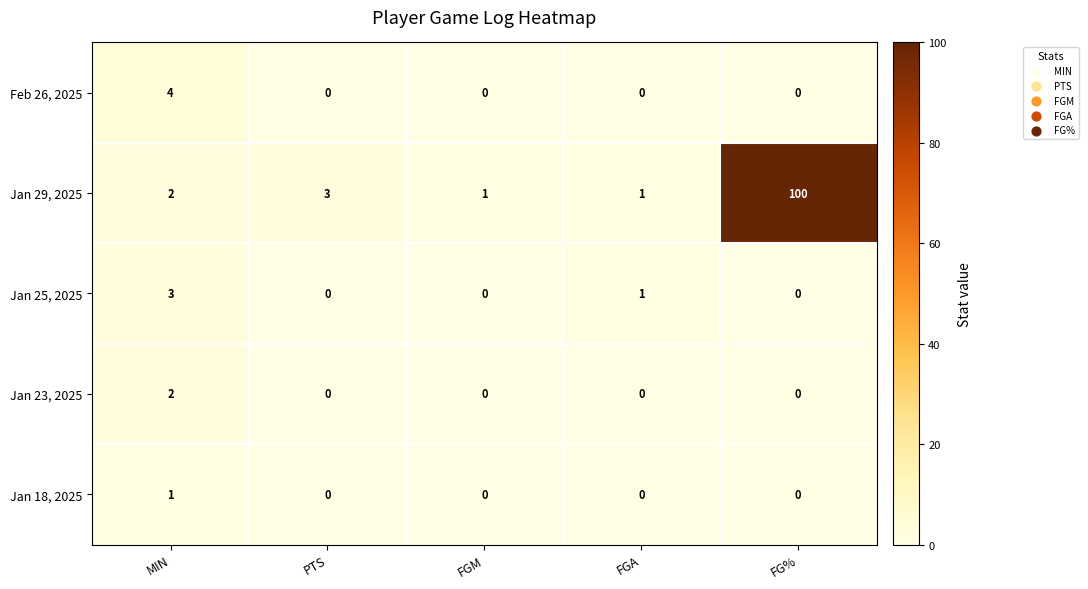

Reading left to right, extract all data points from this chart.

Feb 26, 2025: 4	0	0	0	0
Jan 29, 2025: 2	3	1	1	100
Jan 25, 2025: 3	0	0	1	0
Jan 23, 2025: 2	0	0	0	0
Jan 18, 2025: 1	0	0	0	0